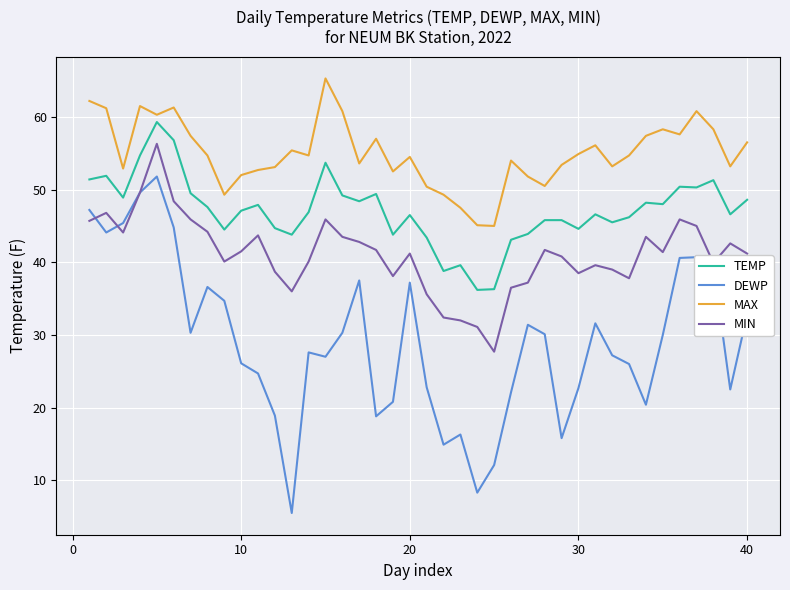

Rank the series by their maximum value, from lowest to highest.

DEWP, MIN, TEMP, MAX